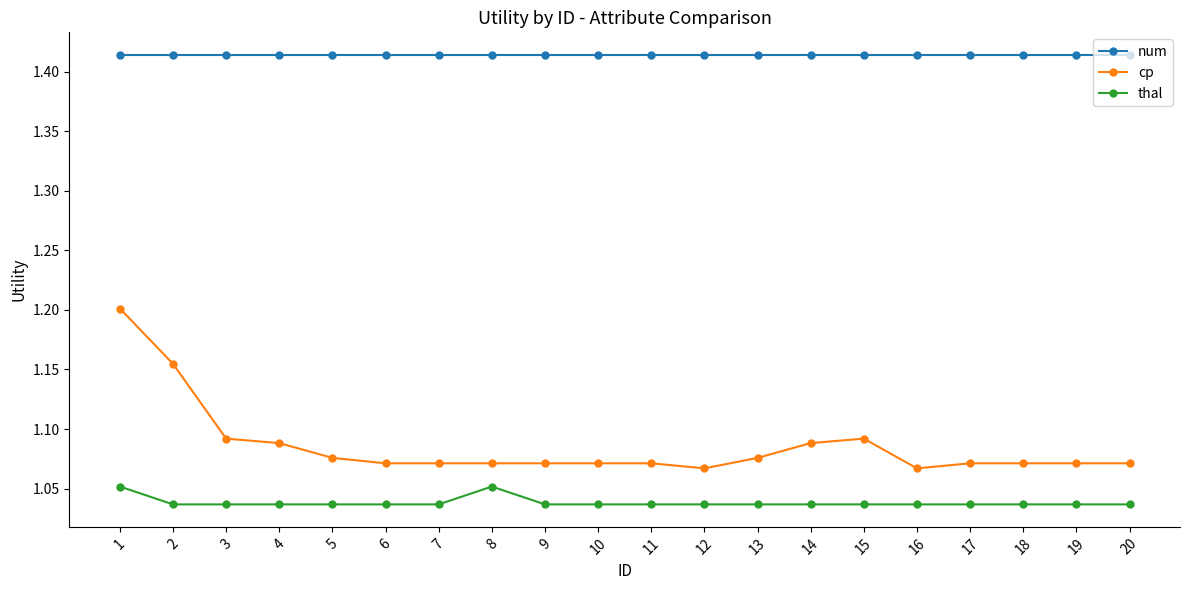

Does the chart have visible grid lines?

No